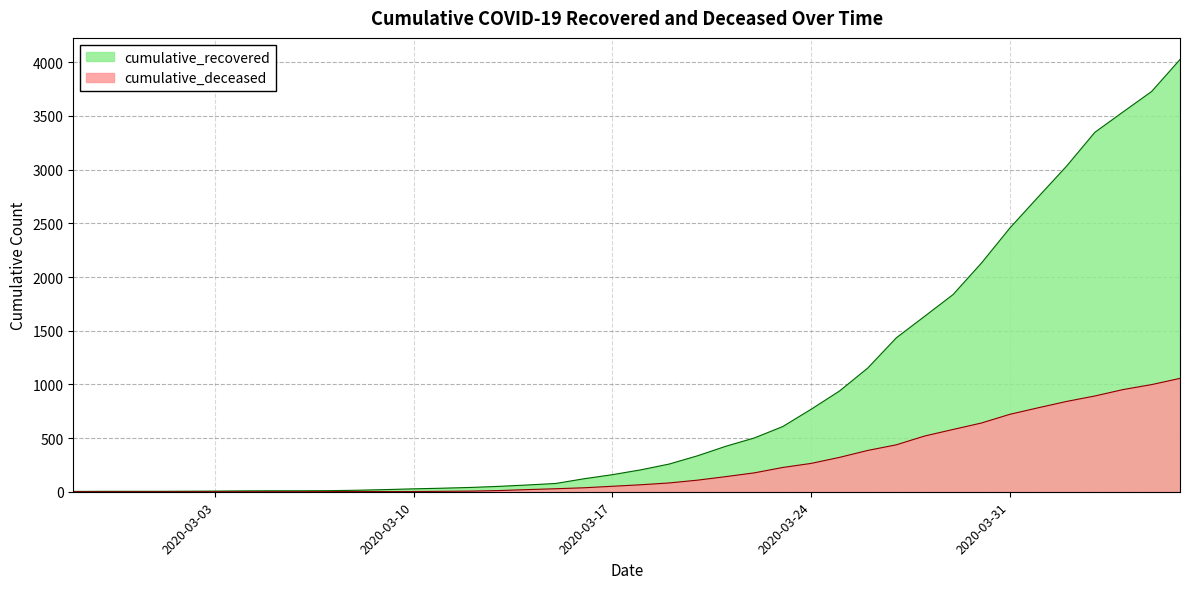

At which category does the chart reach its minimum across all series?

2020-02-27